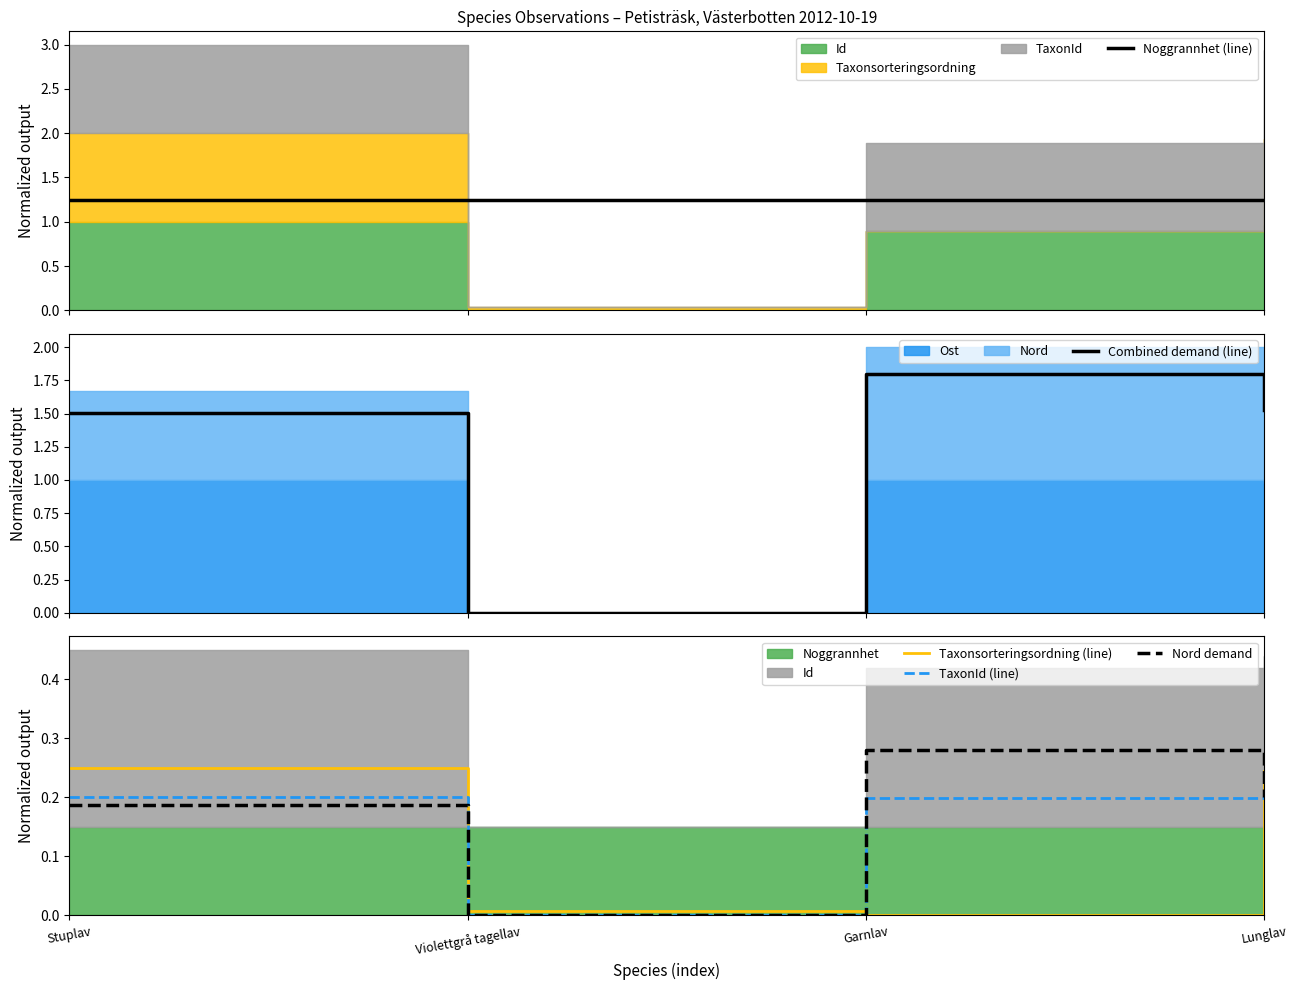

How many TaxonId (line) values are between 0 and 1?

4